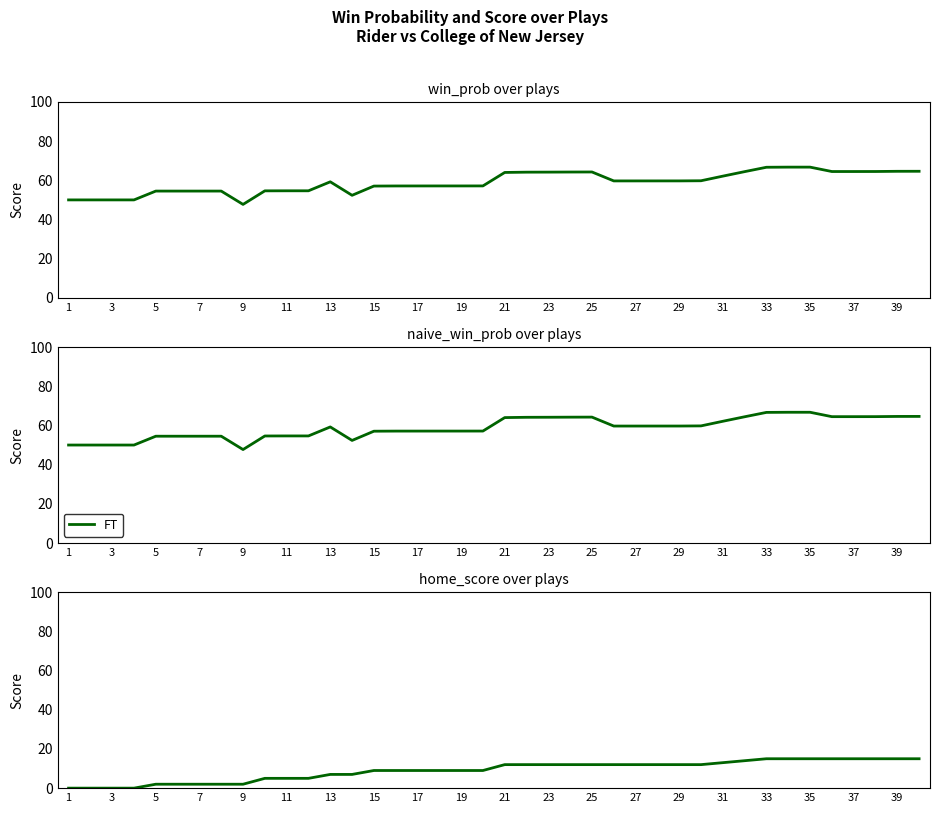

Which series has the largest total across all categories?

win_prob